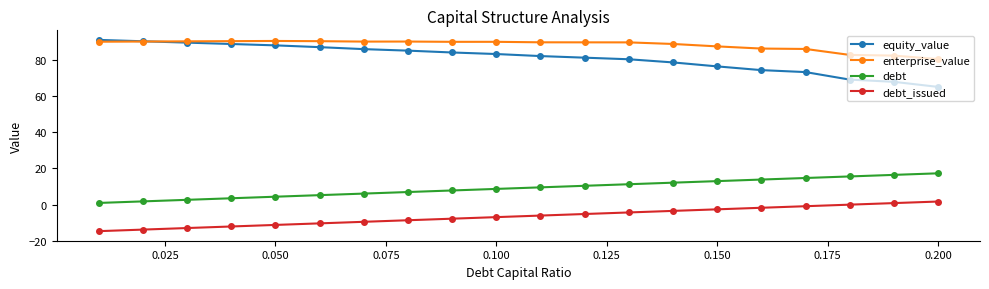

Which series has the largest total across all categories?

enterprise_value